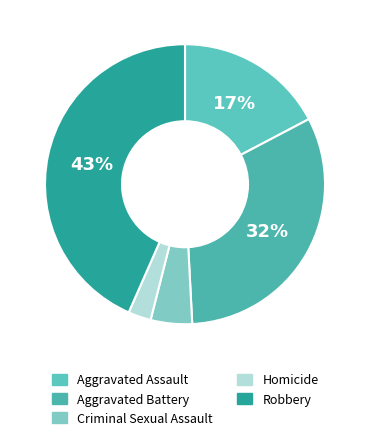

Rank the categories by value from lowest to highest.

Homicide, Criminal Sexual Assault, Aggravated Assault, Aggravated Battery, Robbery